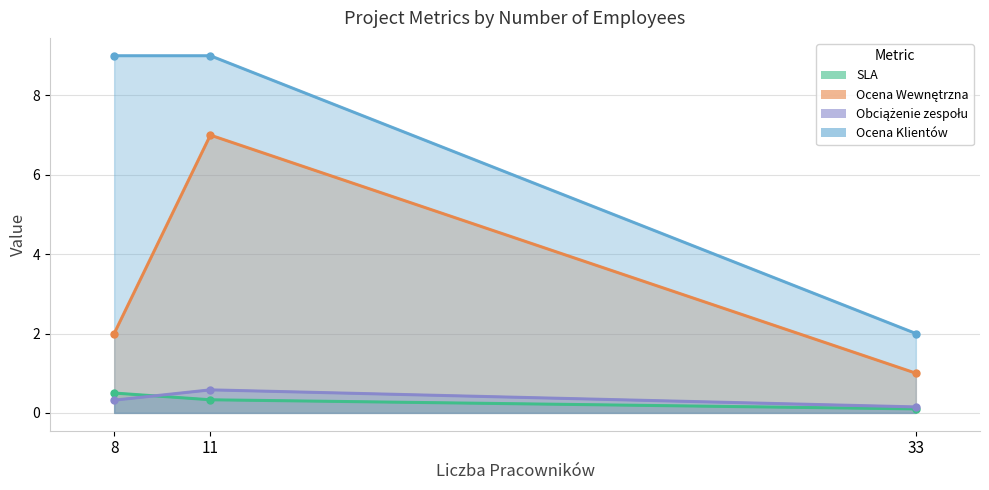

Which category has the lowest value in the Obciążenie zespołu series?

33